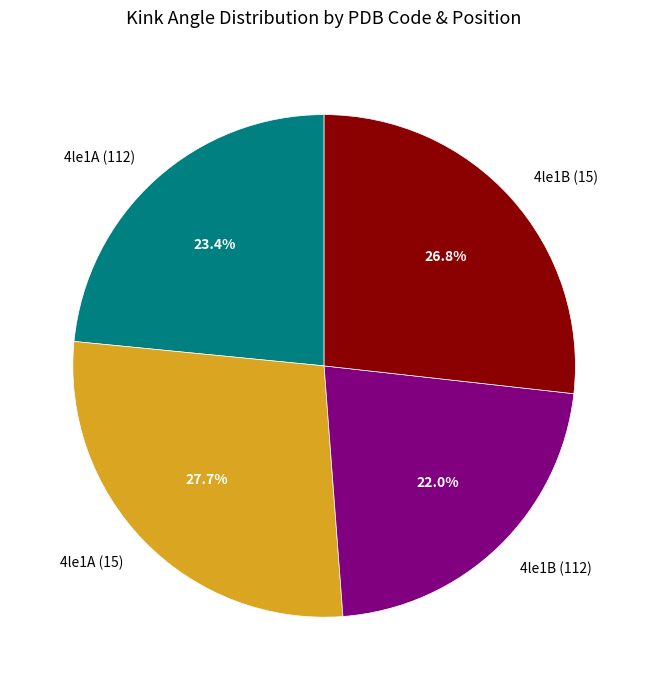

Approximately how many times larger is the value at 4le1A (112) compared to 4le1A (15)?

0.8